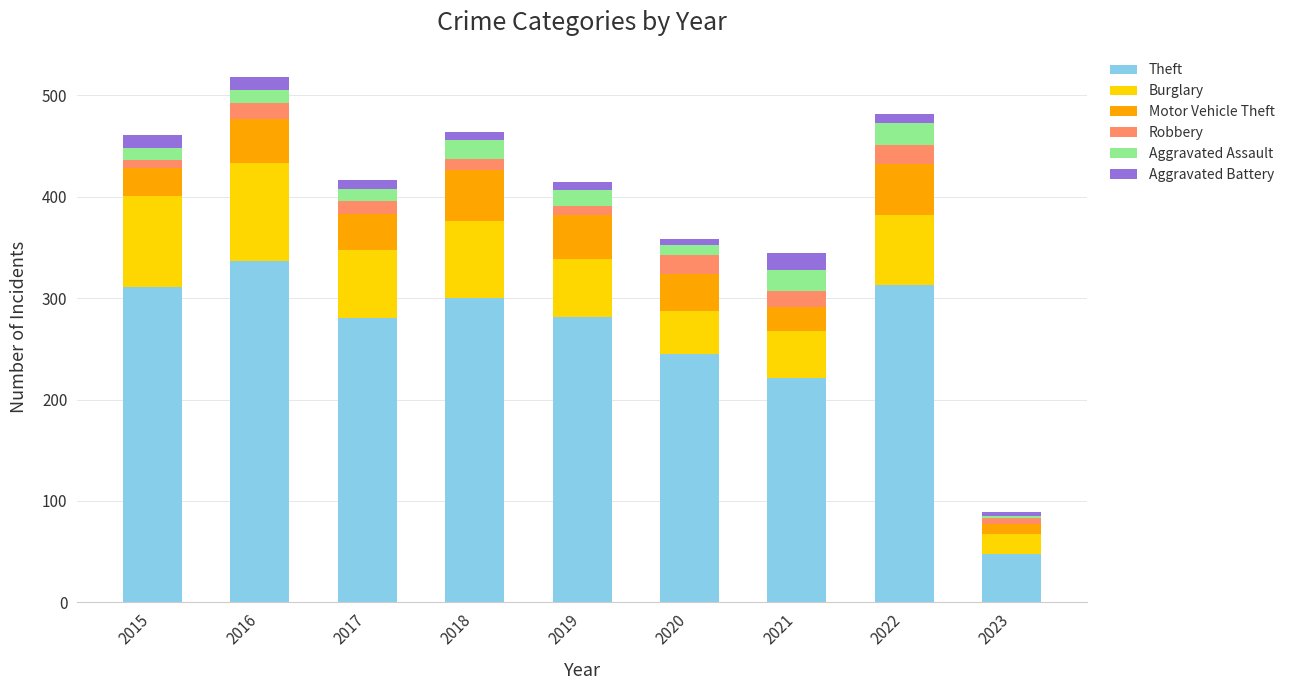

Is it true that Theft equals 72 at 2023?

False